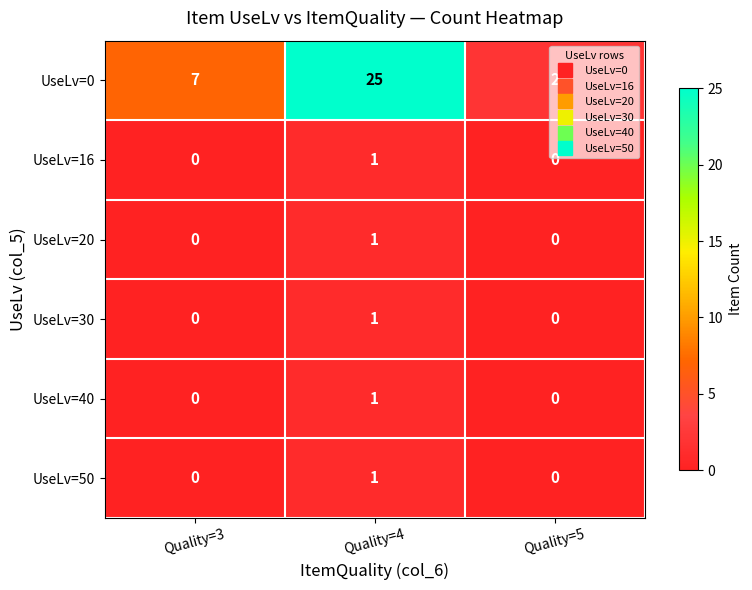

Is it true that UseLv=0 equals 3 at Quality=5?

False